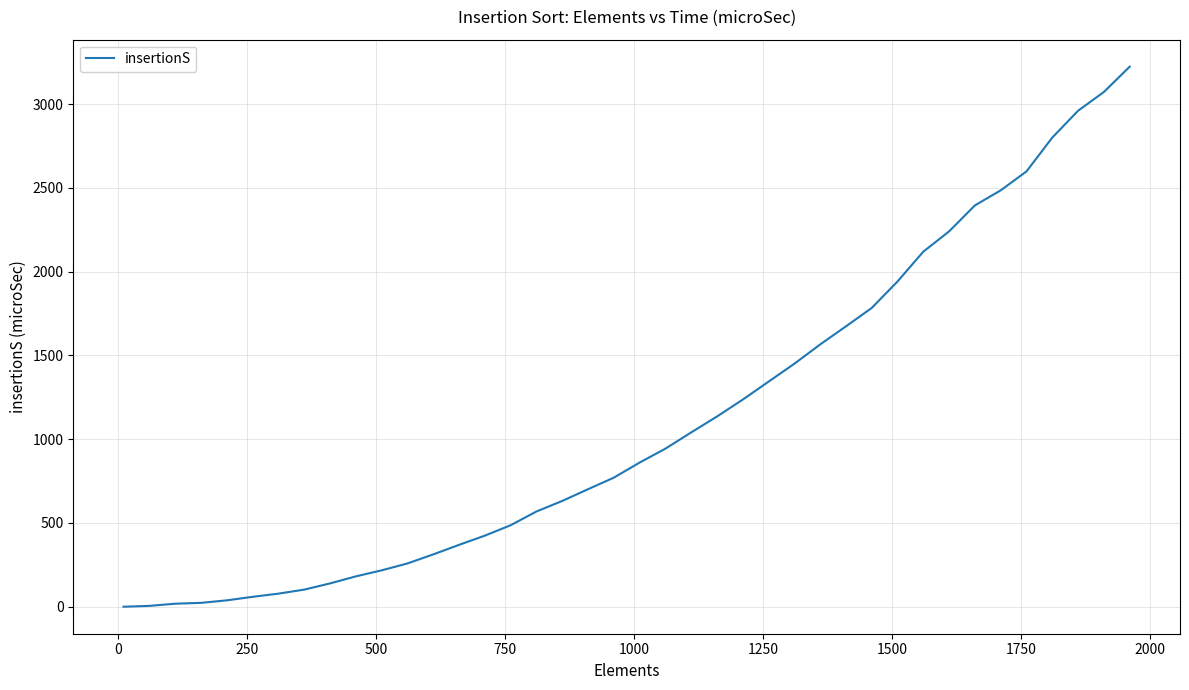

What is the maximum value shown in the chart?

3223